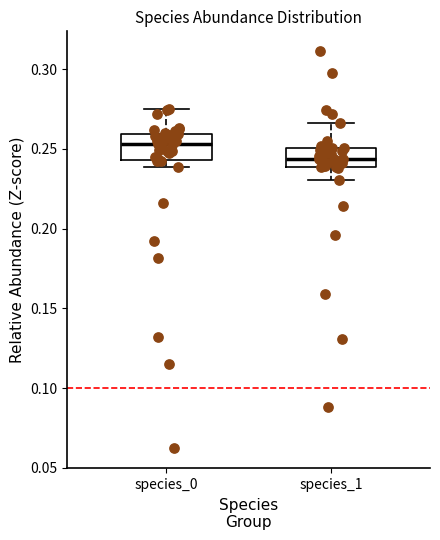

Reading left to right, transcribe this box plot: for each box, give where its median line is, the range the box spans, and where its two whiskers end, as read against the y-axis. The values are not printed on the chart, so give them approximately, as read against the axis.

species_0: median 0.255, box 0.245 to 0.260, whiskers 0.240 to 0.275
species_1: median 0.245, box 0.240 to 0.250, whiskers 0.230 to 0.265